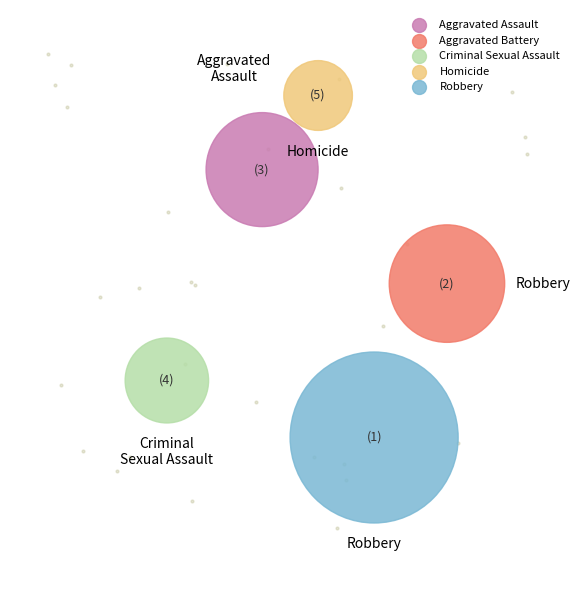

What is the smallest slice in the pie chart?

Homicide